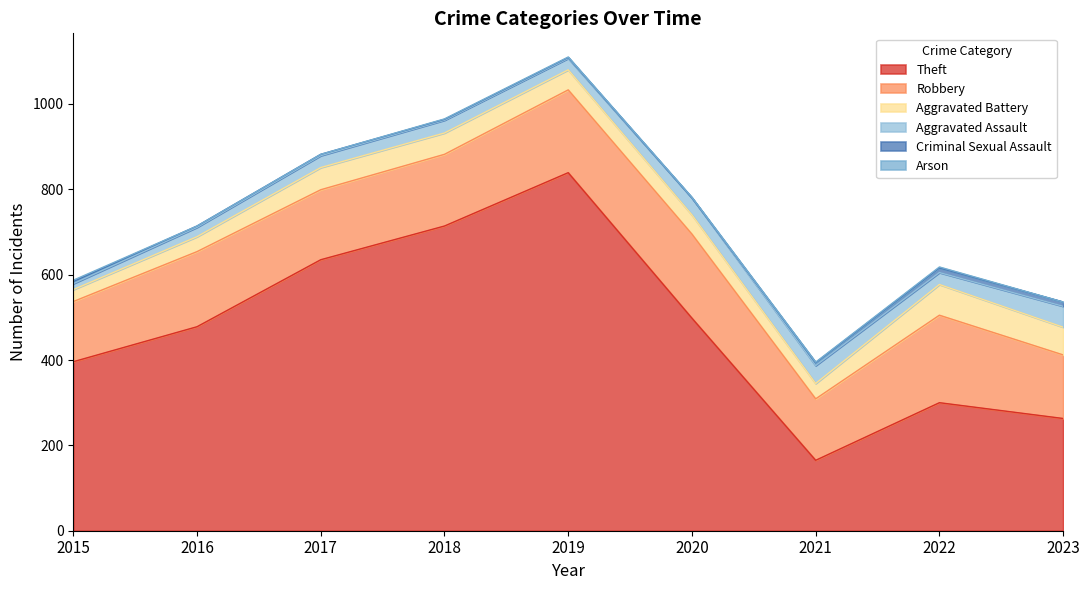

Which label corresponds to the largest value in the chart?

2019